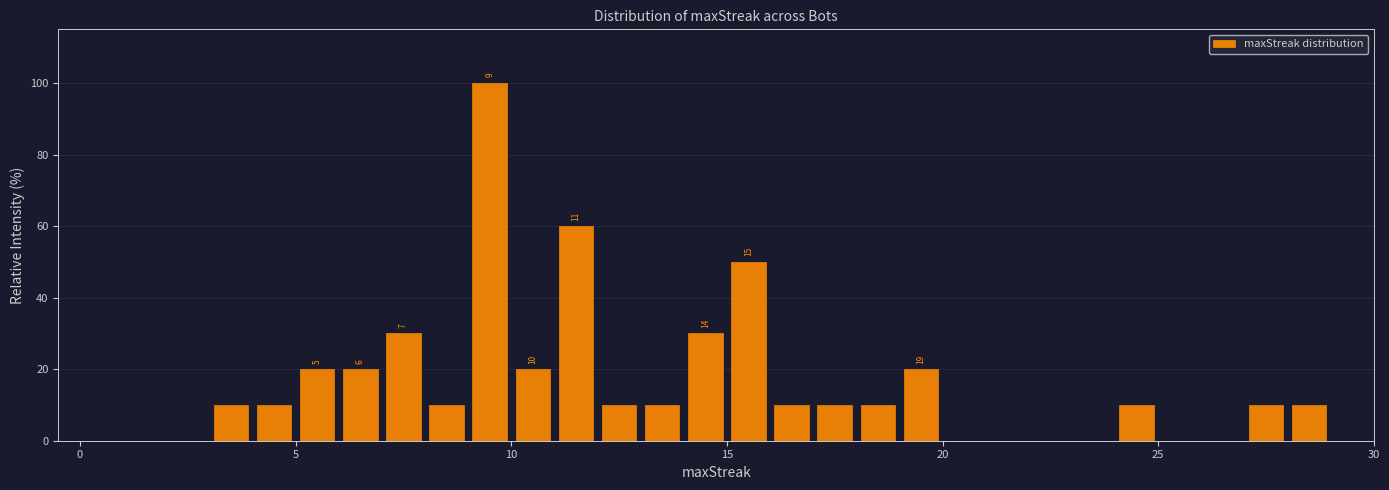

Around what value on the x-axis is the tallest bar? Give the approximate position of its centre, as read against the axis.

9.5